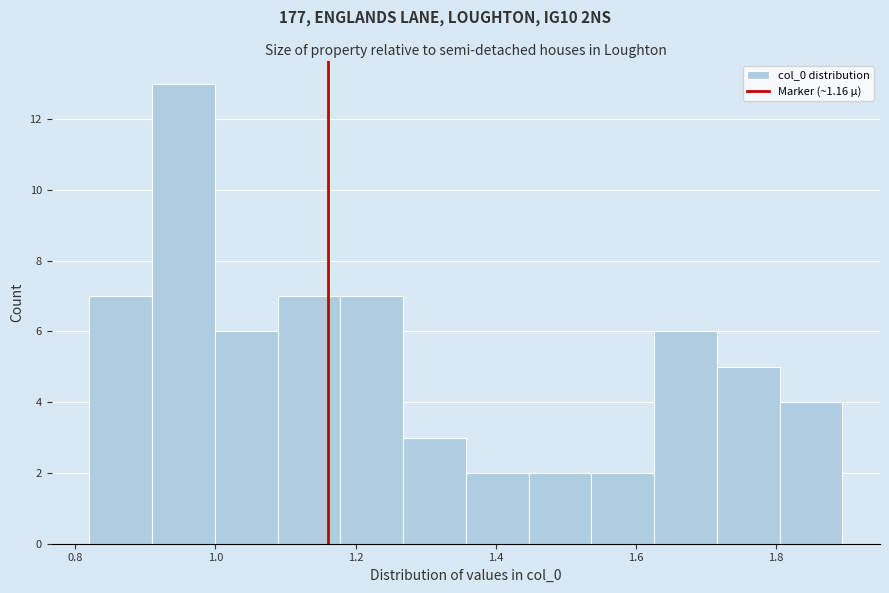

Over which range of the x-axis is the bar tallest?

0.90 to 1.00